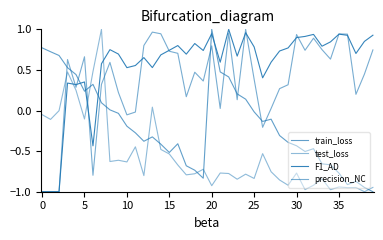

At which category does train_loss reach its first local valley?

5